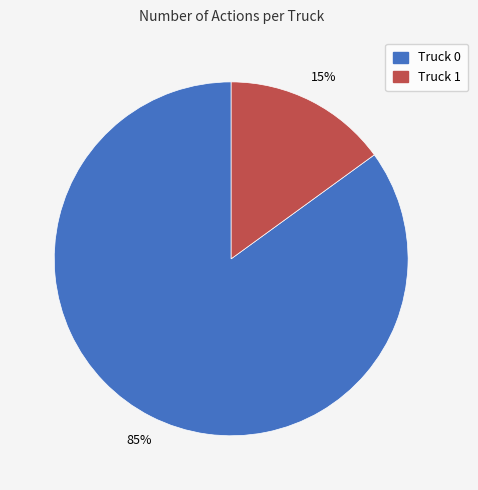

To the nearest percent, what percentage of the pie is Truck 0?

85%